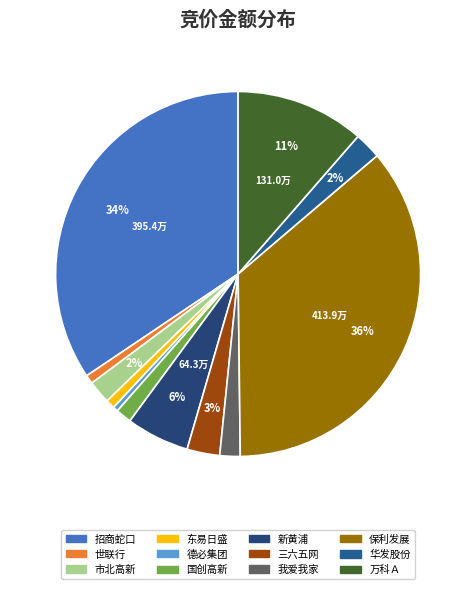

To the nearest percent, what portion does 新黄浦 represent?

6%